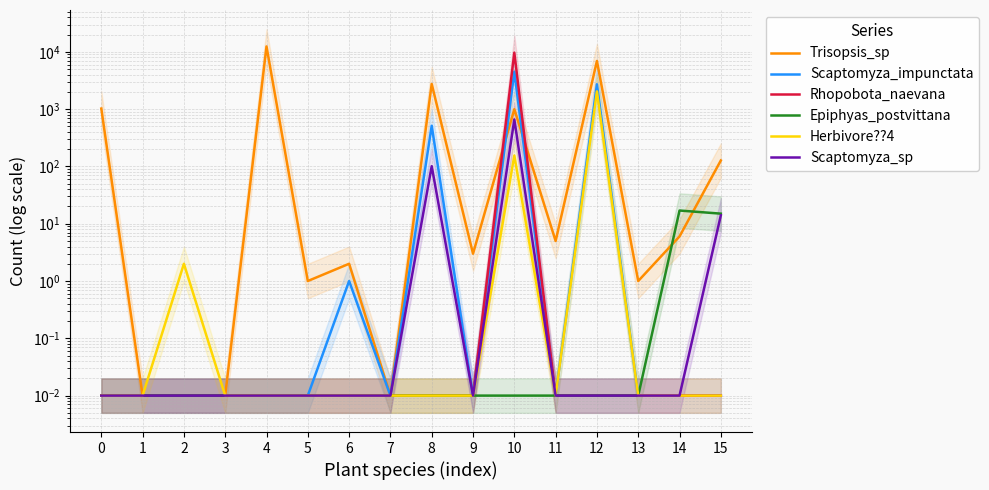

What is the difference between the maximum and minimum values in the Trisopsis_sp series?

12437.0